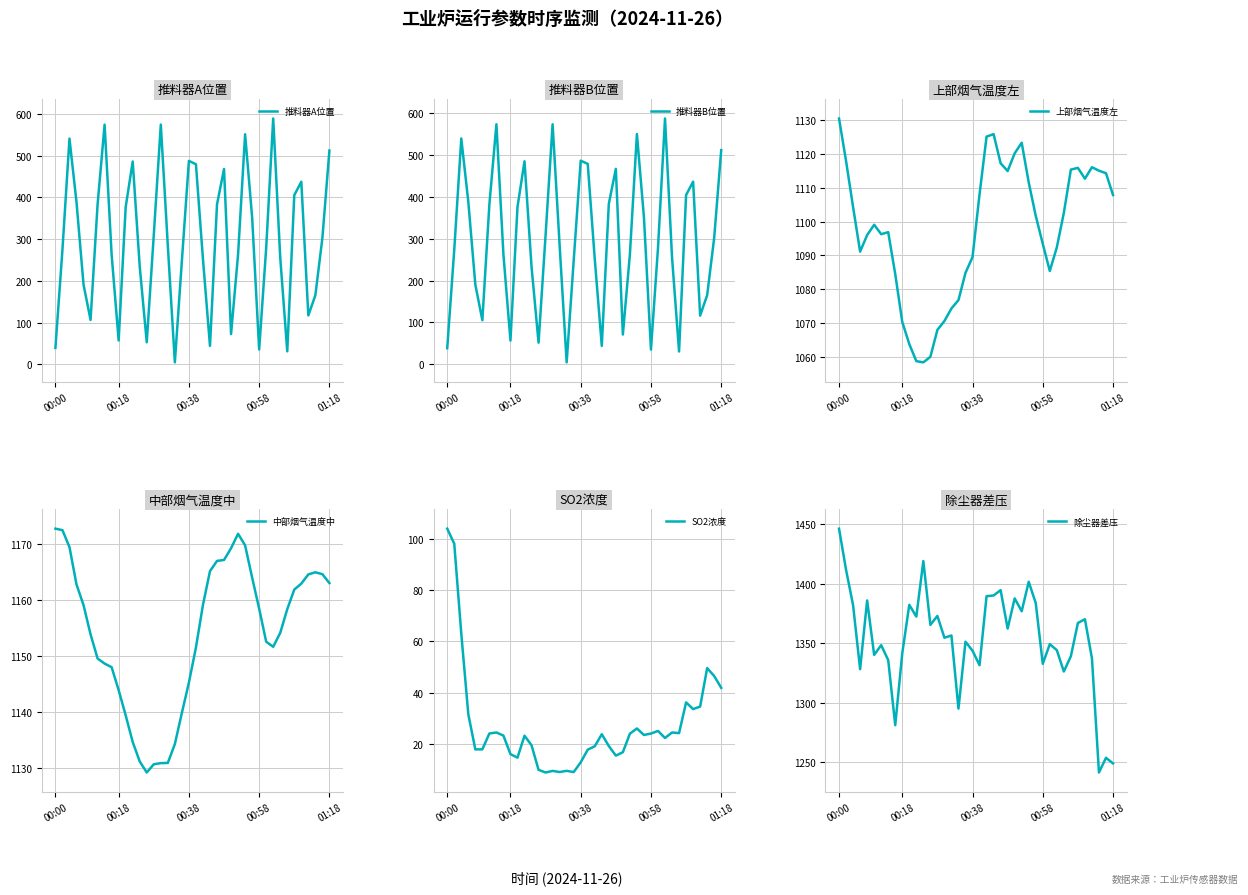

Which series changed the most between 17 and 36?

推料器A位置